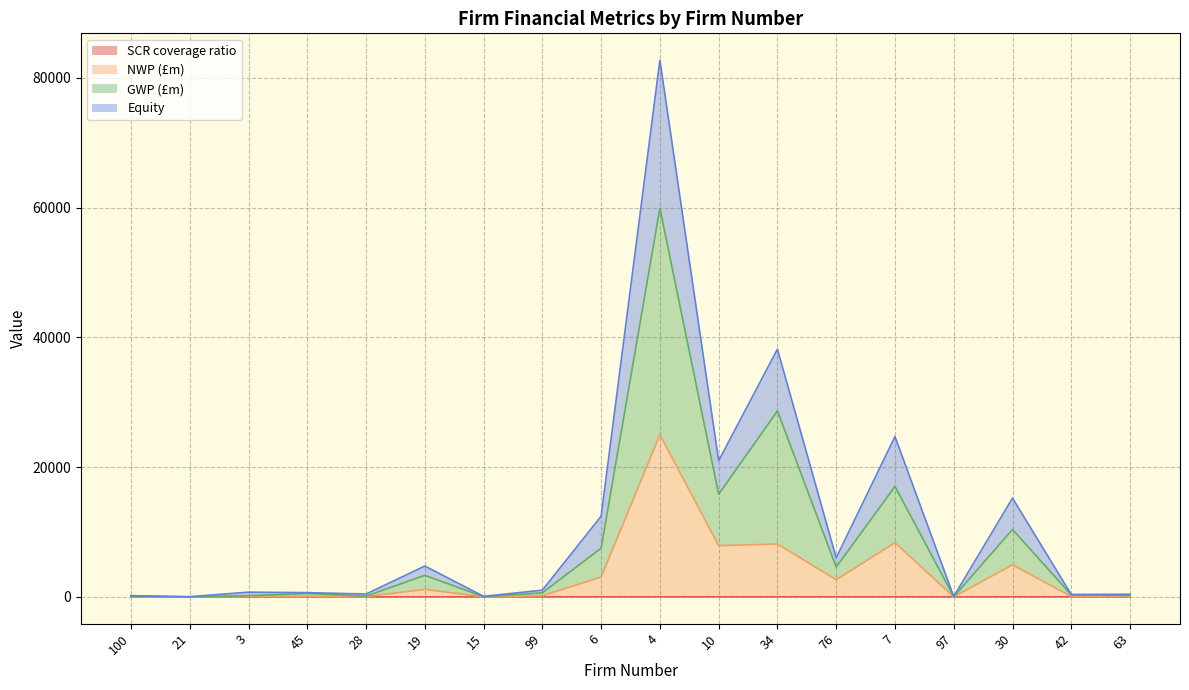

The Equity series shows 4749.7 at 19. True or false?

True